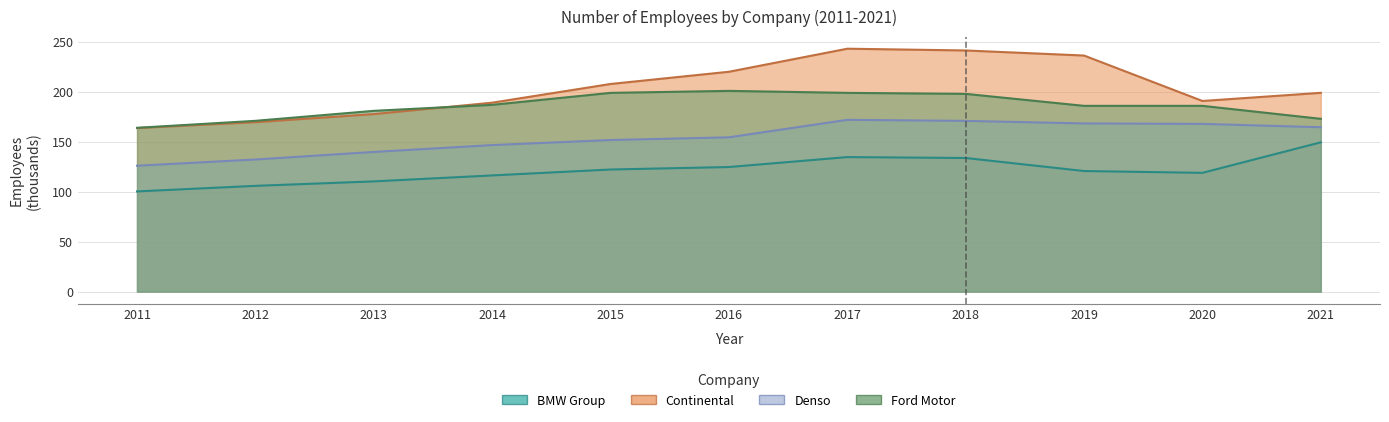

How many interior local peaks does the Denso series have?

1